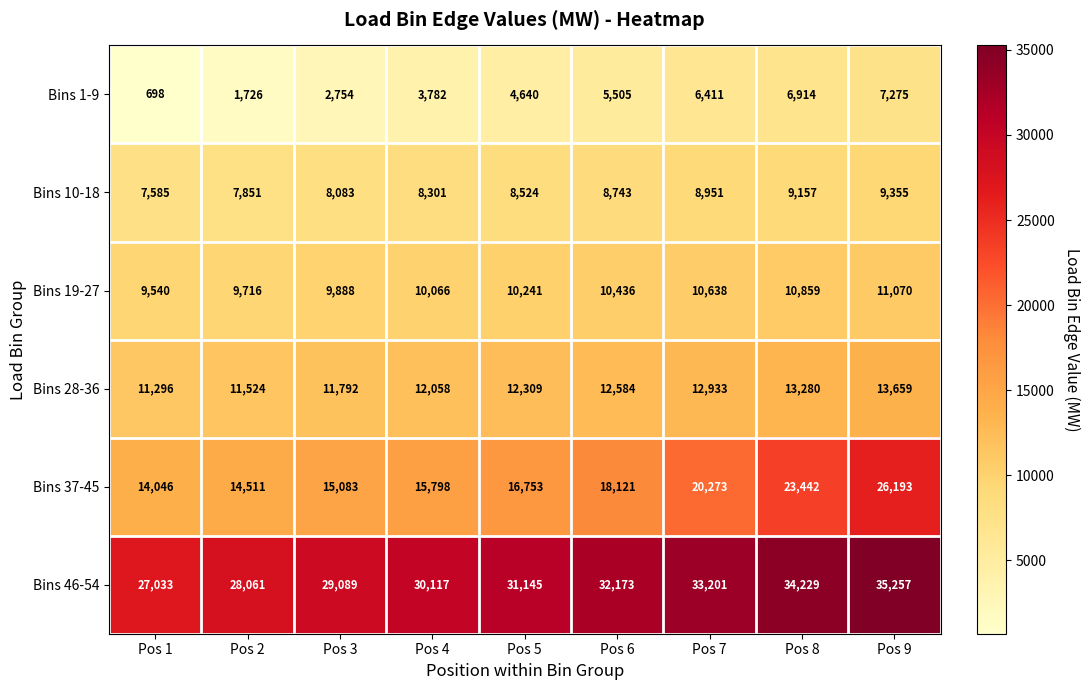

Rank the series at Pos 3 from highest to lowest value.

Bins 46-54, Bins 37-45, Bins 28-36, Bins 19-27, Bins 10-18, Bins 1-9